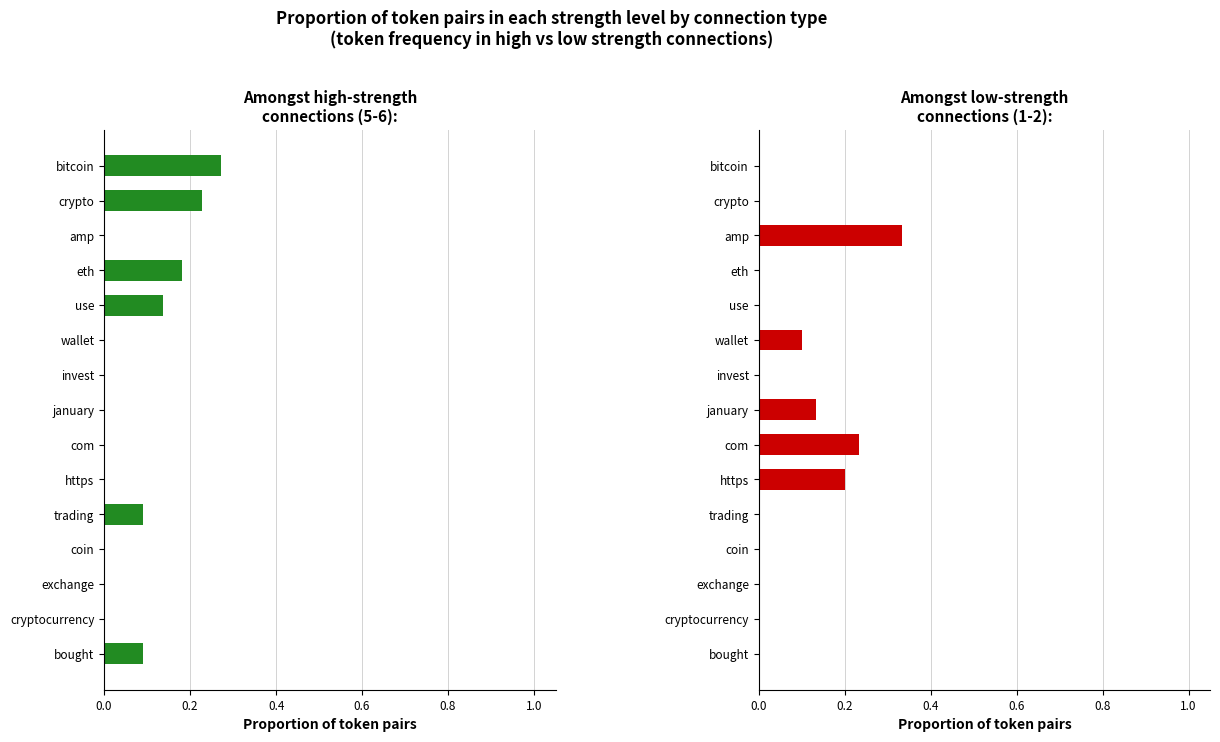

How many groups of bars are there?

15